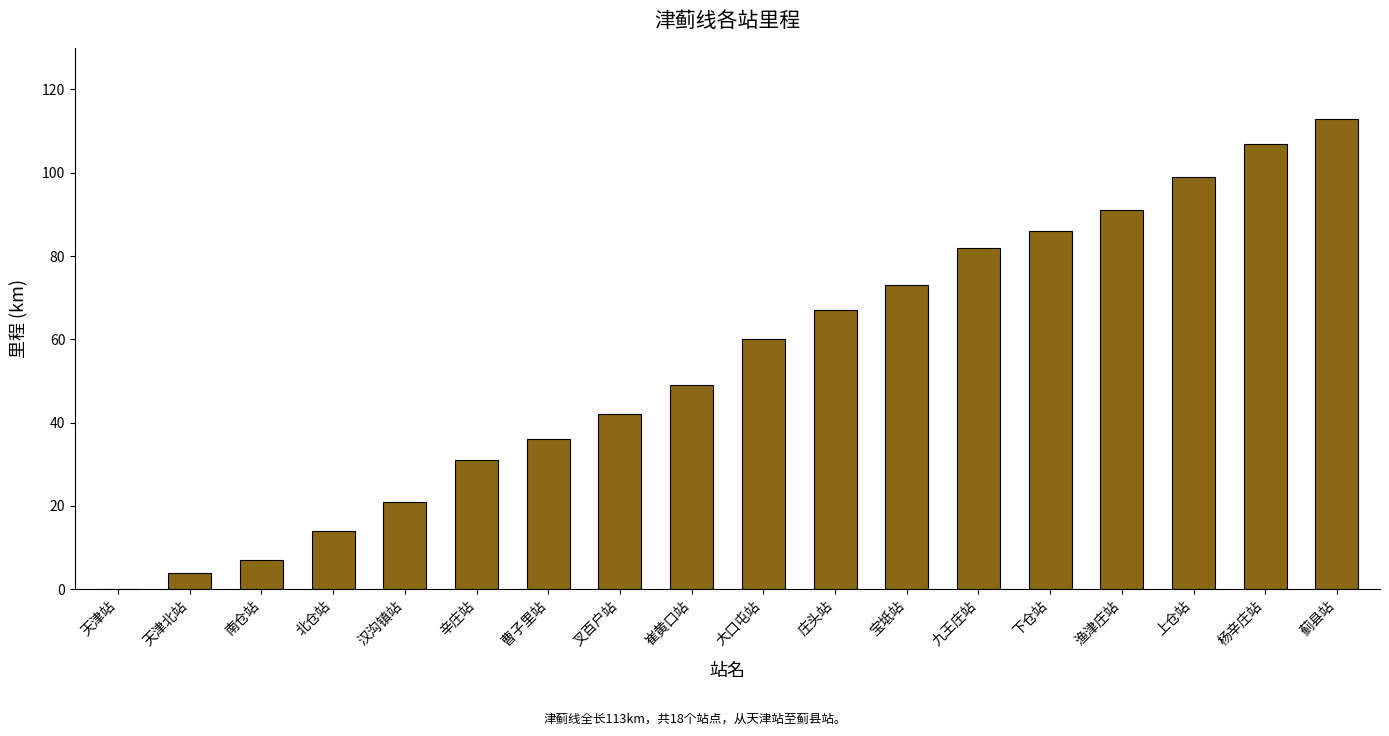

Which label corresponds to the largest value in the chart?

蓟县站